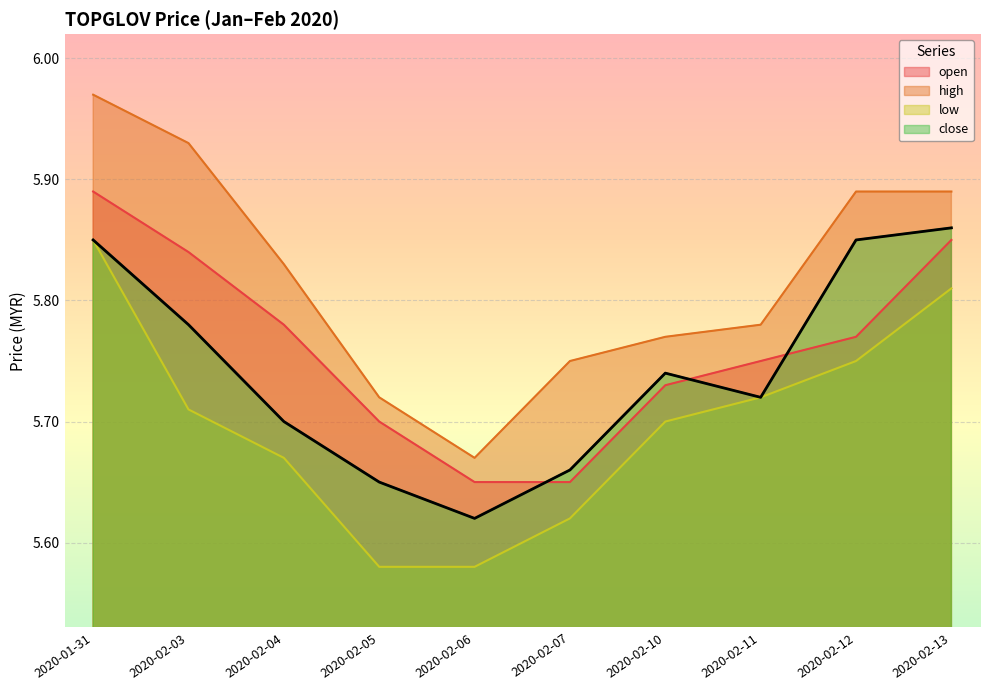

How many interior local valleys does the close series have?

2